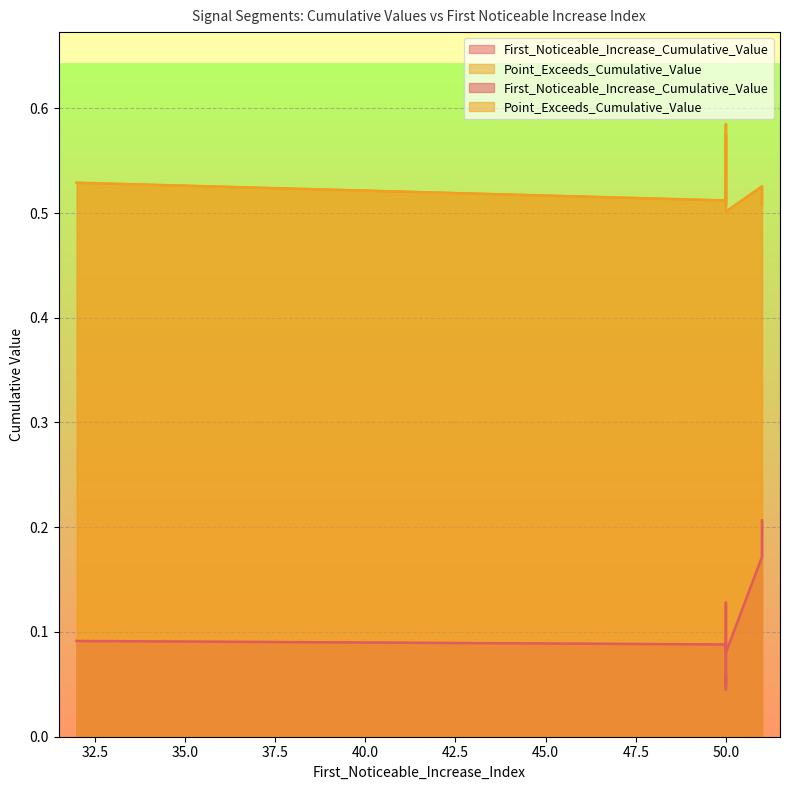

Reading left to right, list all the values displayed in this chart.

First_Noticeable_Increase_Cumulative_Value: 32=0.1	50=0.1	50=0.0	51=0.2	50=0.1	50=0.1	51=0.2	50=0.0	50=0.1	50=0.1
Point_Exceeds_Cumulative_Value: 32=0.5	50=0.5	50=0.6	51=0.5	50=0.5	50=0.5	51=0.5	50=0.6	50=0.5	50=0.5